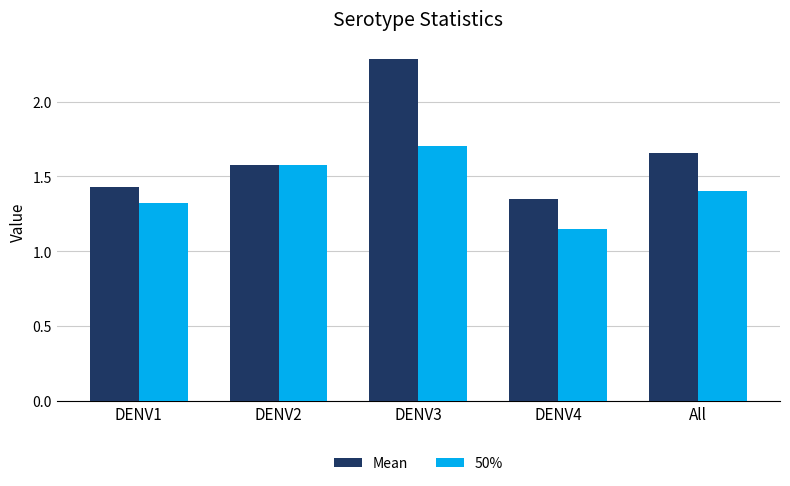

What is the label of the 2nd bar from the left?

DENV2